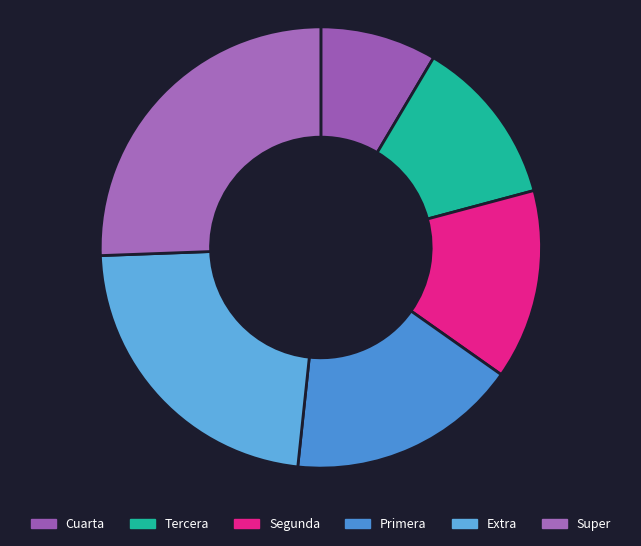

Is it true that Segunda is 1% of the pie?

False